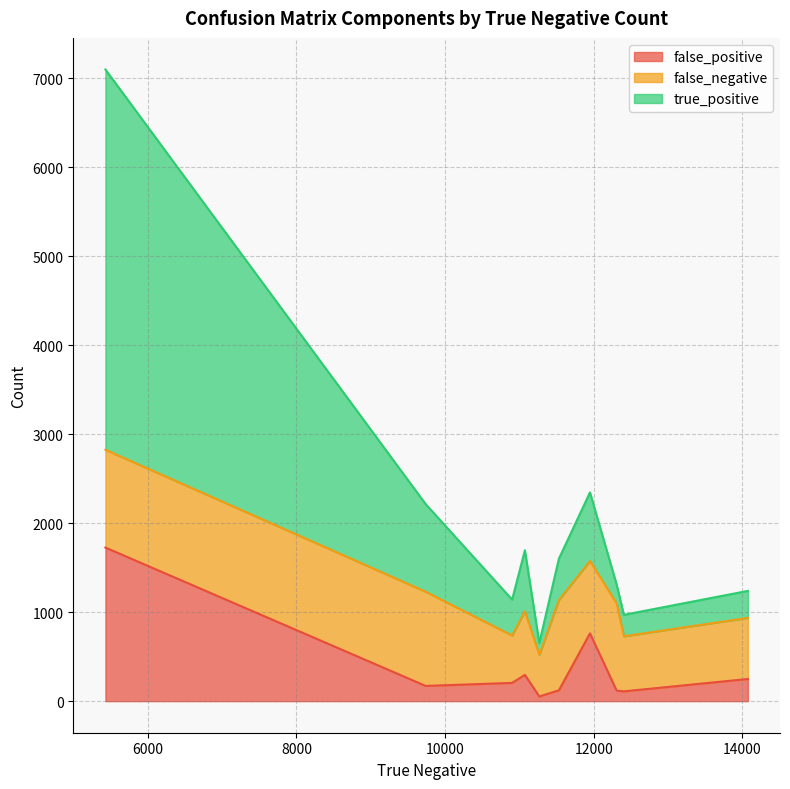

Between 14076 and 11075, which is larger?

11075